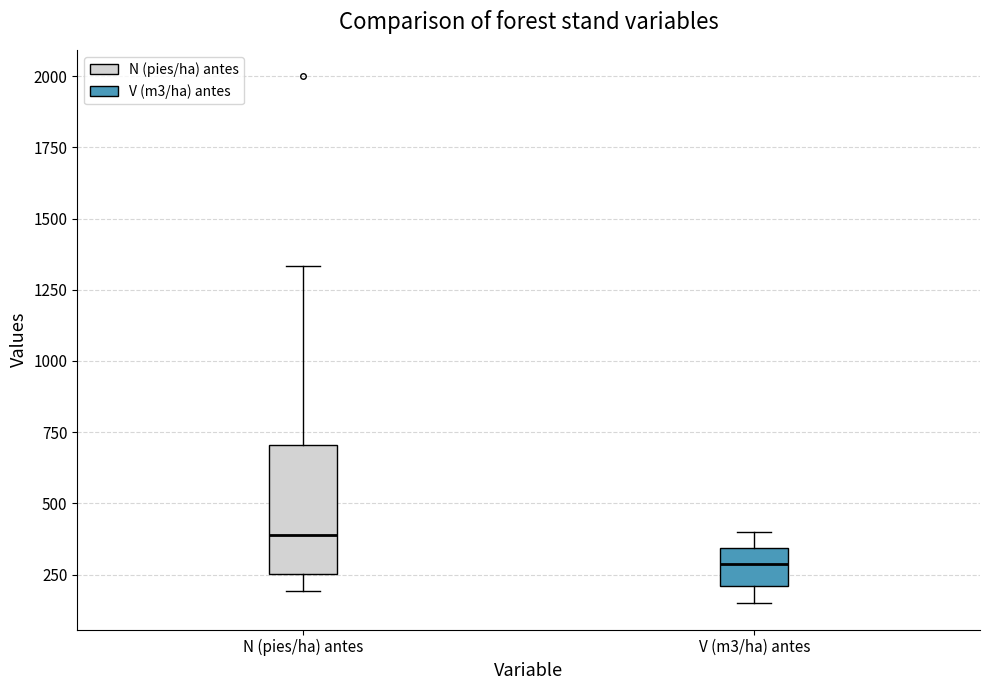

Reading left to right, transcribe this box plot: for each box, give where its median line is, the range the box spans, and where its two whiskers end, as read against the y-axis. The values are not printed on the chart, so give them approximately, as read against the axis.

N (pies/ha) antes: median 400, box 250 to 700, whiskers 200 to 1350
V (m3/ha) antes: median 300, box 200 to 350, whiskers 150 to 400